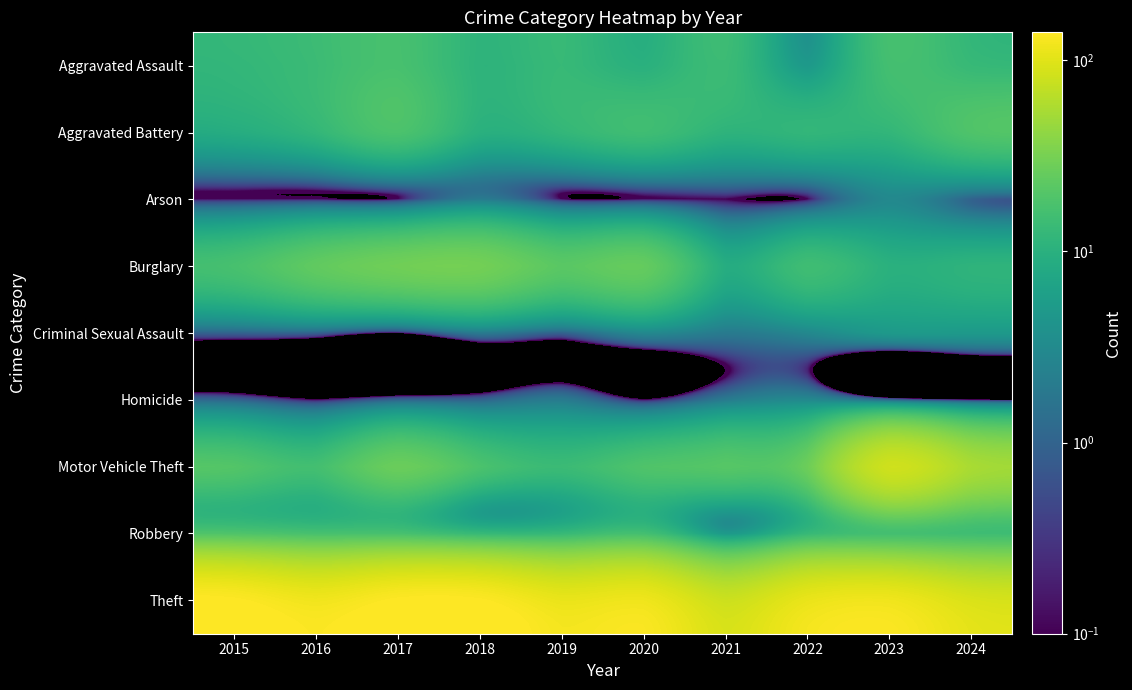

Which series has the largest range (max minus min)?

Motor Vehicle Theft